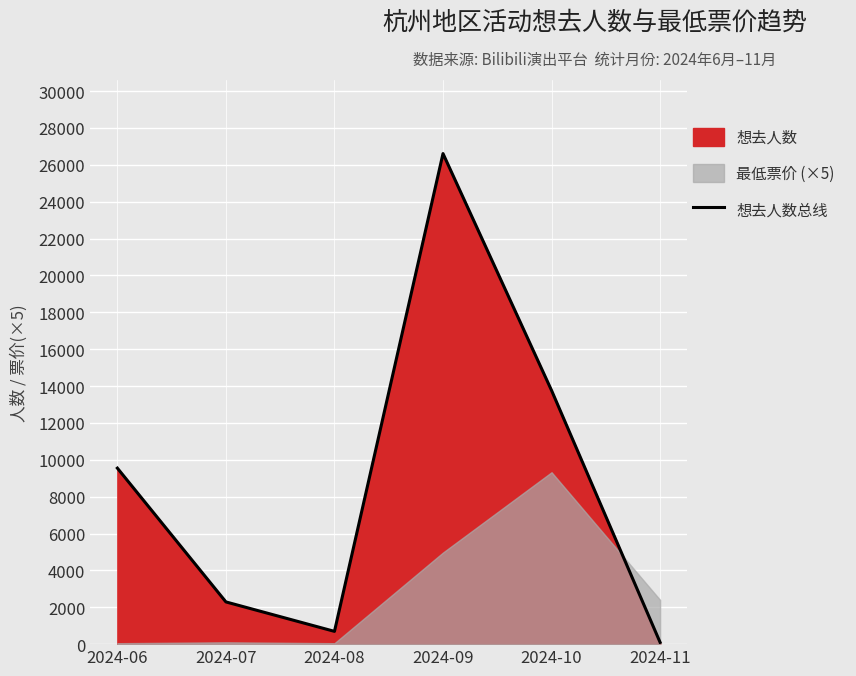

How many lines are shown in the chart?

1